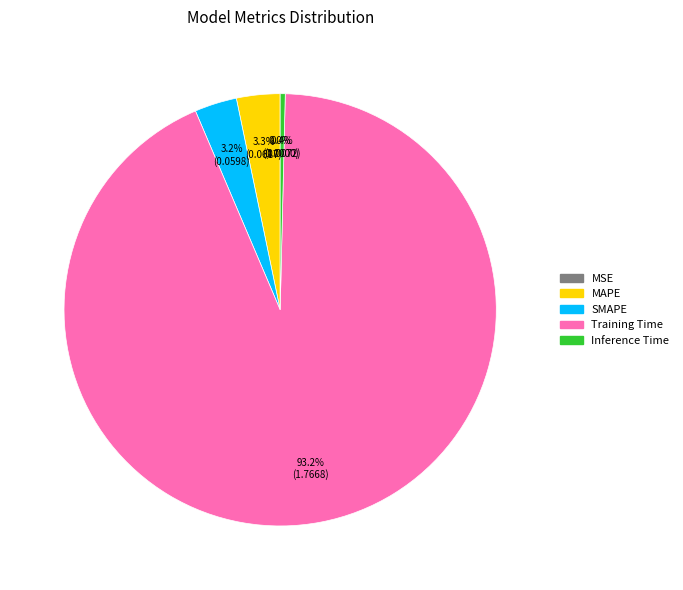

Which slice is the largest?

Training Time